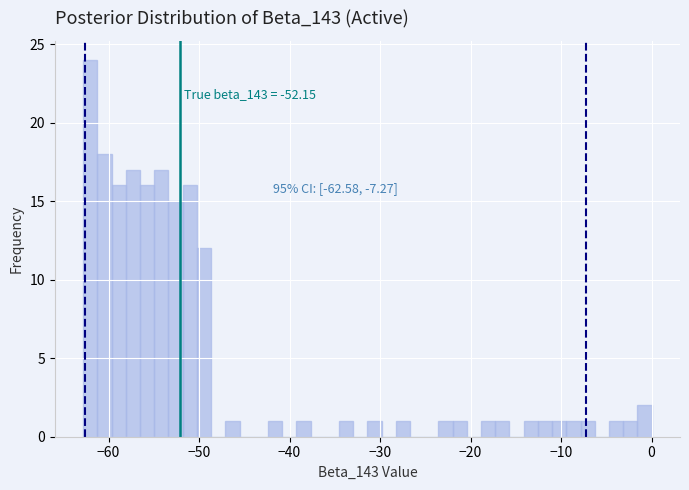

Around what value on the x-axis is the tallest bar? Give the approximate position of its centre, as read against the axis.

-62